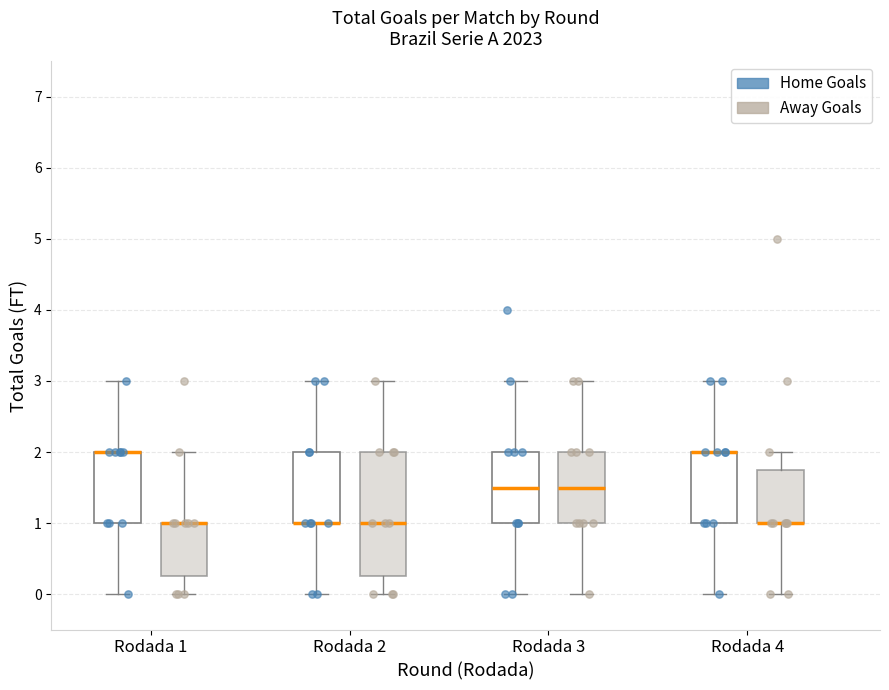

Reading left to right, transcribe this box plot: for each box, give where its median line is, the range the box spans, and where its two whiskers end, as read against the y-axis. The values are not printed on the chart, so give them approximately, as read against the axis.

Rodada 1 (Home Goals): median 2.0 (drawn on the box's upper edge), box 1.0 to 2.0, whiskers 0.0 to 3.0
Rodada 1 (Away Goals): median 1.0 (drawn on the box's upper edge), box 0.3 to 1.0, whiskers 0.0 to 2.0
Rodada 2 (Home Goals): median 1.0 (drawn on the box's lower edge), box 1.0 to 2.0, whiskers 0.0 to 3.0
Rodada 2 (Away Goals): median 1.0, box 0.3 to 2.0, whiskers 0.0 to 3.0
Rodada 3 (Home Goals): median 1.5, box 1.0 to 2.0, whiskers 0.0 to 3.0
Rodada 3 (Away Goals): median 1.5, box 1.0 to 2.0, whiskers 0.0 to 3.0
Rodada 4 (Home Goals): median 2.0 (drawn on the box's upper edge), box 1.0 to 2.0, whiskers 0.0 to 3.0
Rodada 4 (Away Goals): median 1.0 (drawn on the box's lower edge), box 1.0 to 1.8, whiskers 0.0 to 2.0